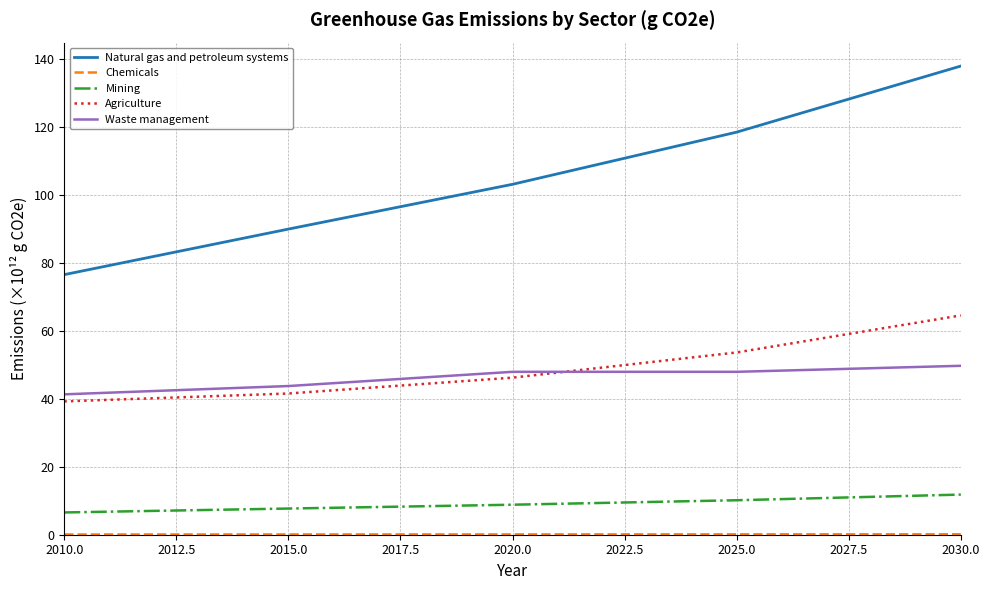

Which series has the widest spread of values?

Natural gas and petroleum systems